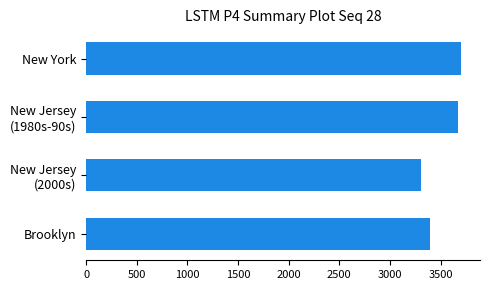

What is the smallest value displayed?

3302.0